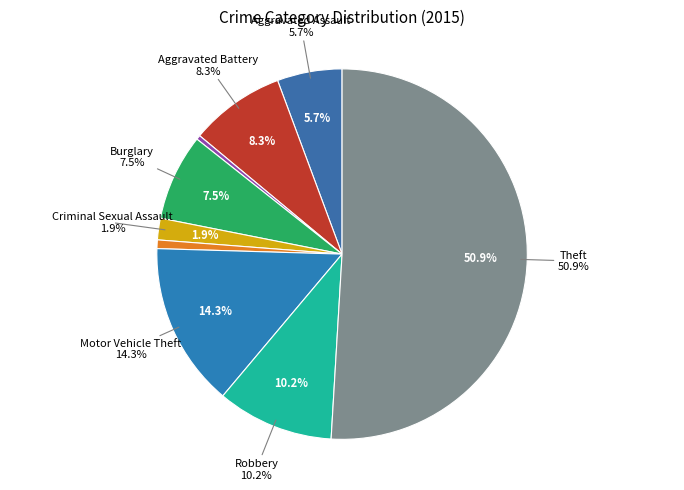

Approximately how many times larger is the value at Burglary compared to Homicide?

10.0